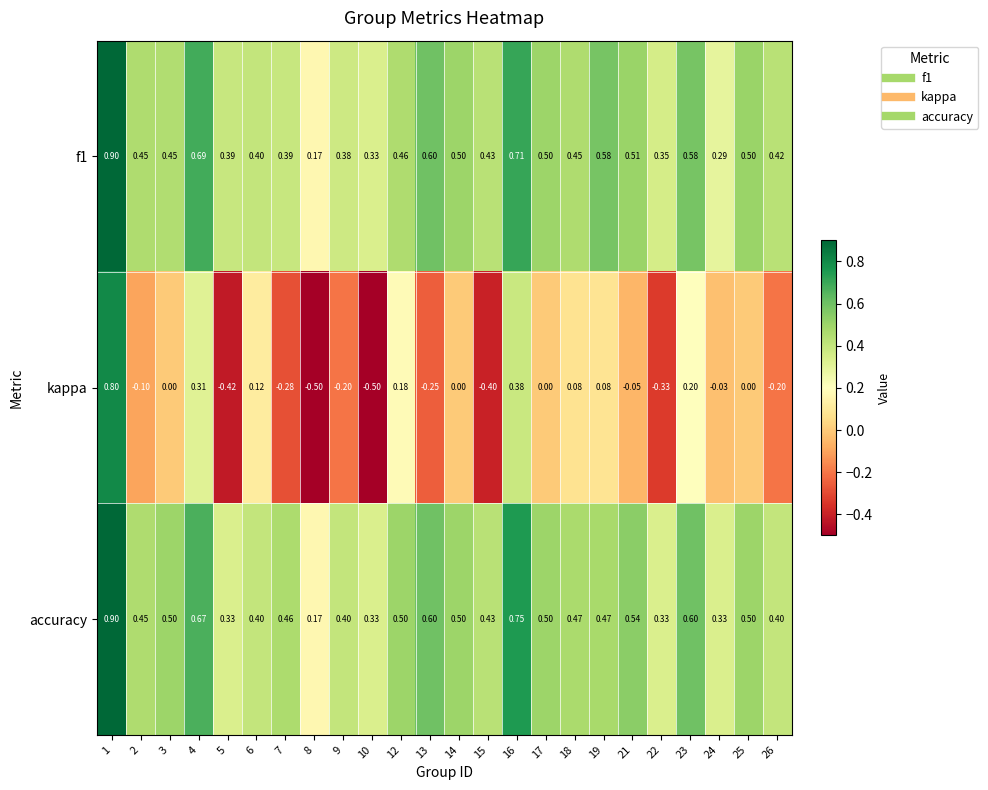

What is the total value across all series at 15?

0.5